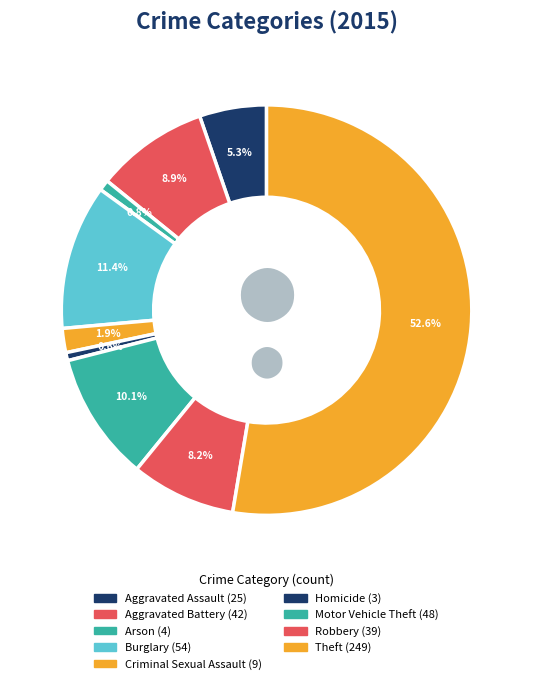

Count the number of slices in the pie.

9